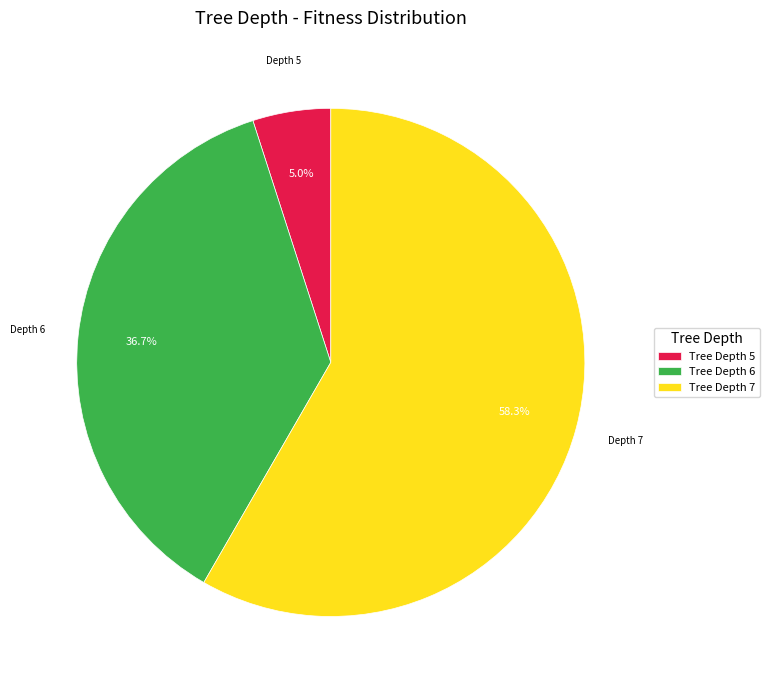

Rank the categories by value from lowest to highest.

Tree Depth 5, Tree Depth 6, Tree Depth 7